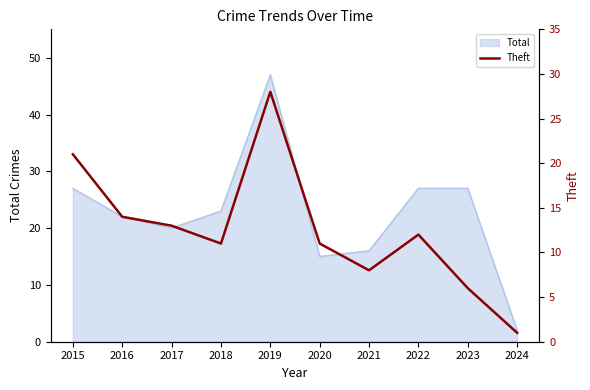

What is the change in value from 2016 to 2021?

-6